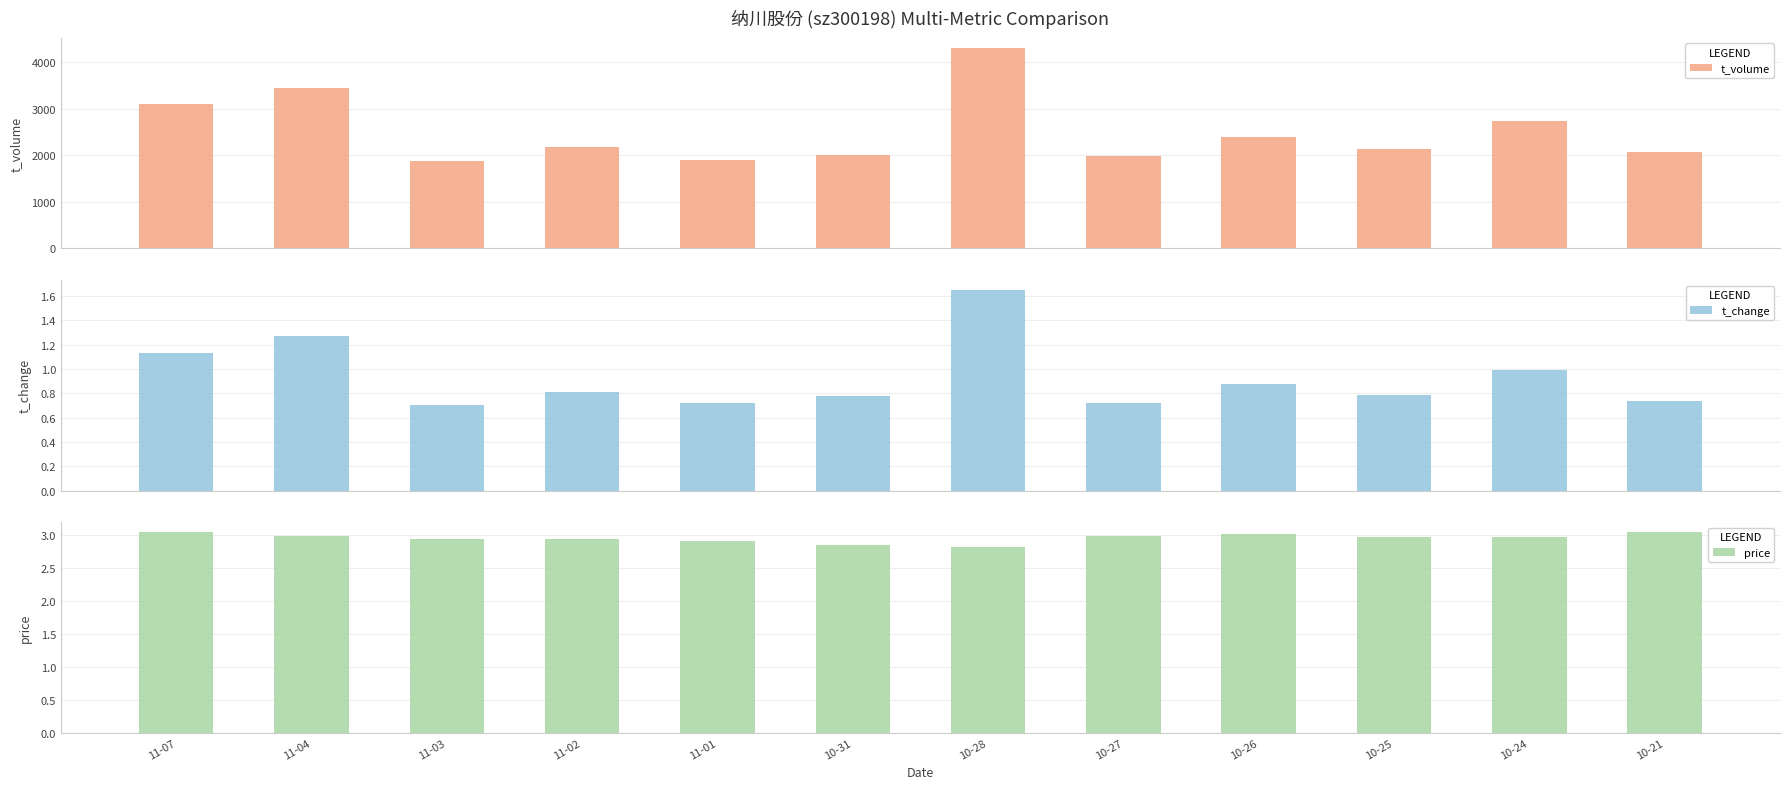

Reading right to left, what are all the values shown in this chart?

t_volume: 10-21=2059.0	10-24=2734.0	10-25=2131.0	10-26=2394.0	10-27=1983.0	10-28=4300.0	10-31=2000.0	11-01=1888.0	11-02=2181.0	11-03=1880.0	11-04=3450.0	11-07=3087.0
t_change: 10-21=0.7	10-24=1.0	10-25=0.8	10-26=0.9	10-27=0.7	10-28=1.6	10-31=0.8	11-01=0.7	11-02=0.8	11-03=0.7	11-04=1.3	11-07=1.1
price: 10-21=3.0	10-24=3.0	10-25=3.0	10-26=3.0	10-27=3.0	10-28=2.8	10-31=2.9	11-01=2.9	11-02=3.0	11-03=2.9	11-04=3.0	11-07=3.0